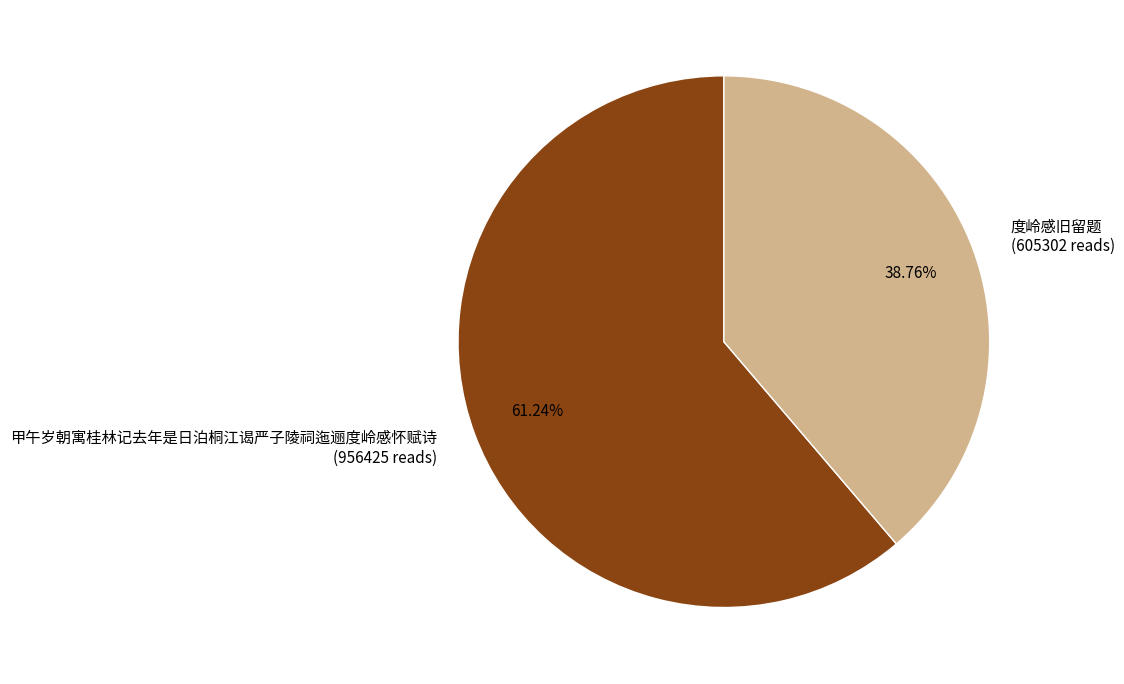

How many slices are in this pie chart?

2